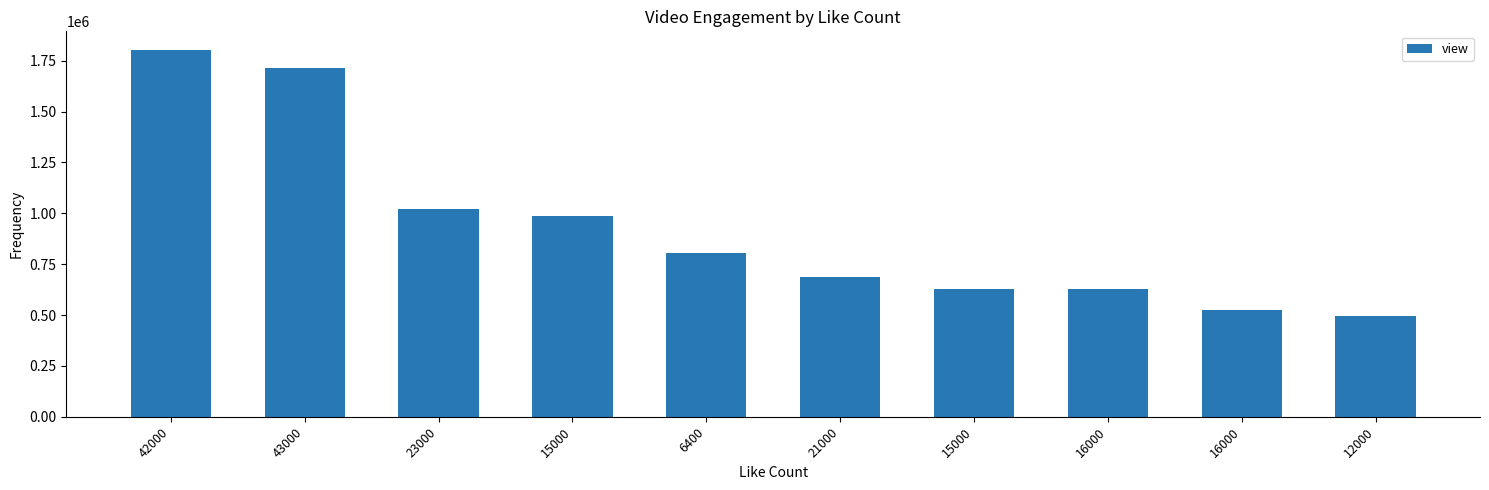

Is it true that the value at 42000 is 2388114?

False